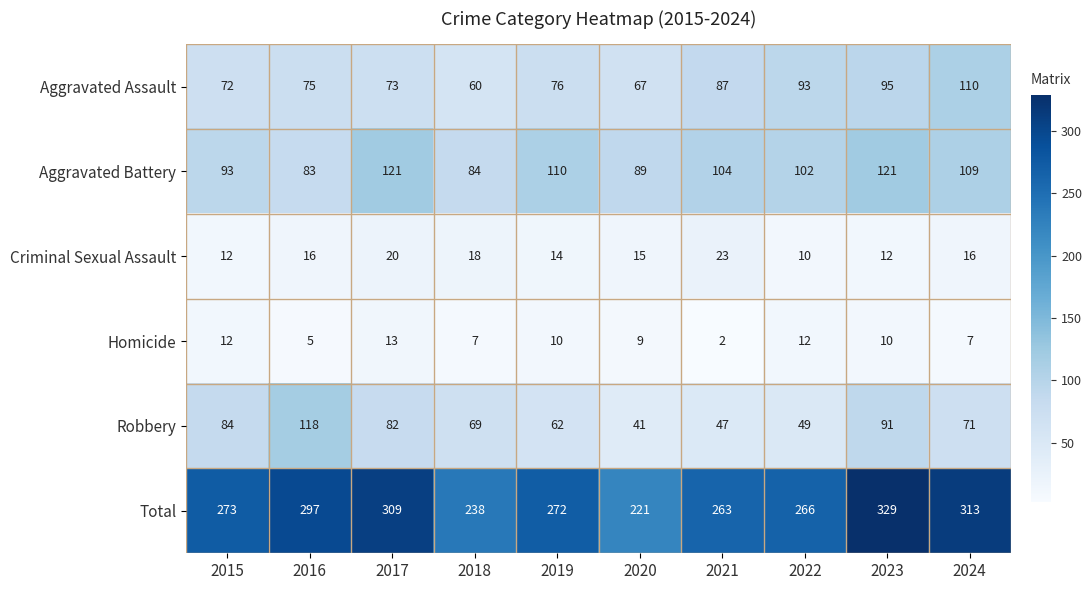

List the labels in order of Total value, largest first.

2023, 2024, 2017, 2016, 2015, 2019, 2022, 2021, 2018, 2020